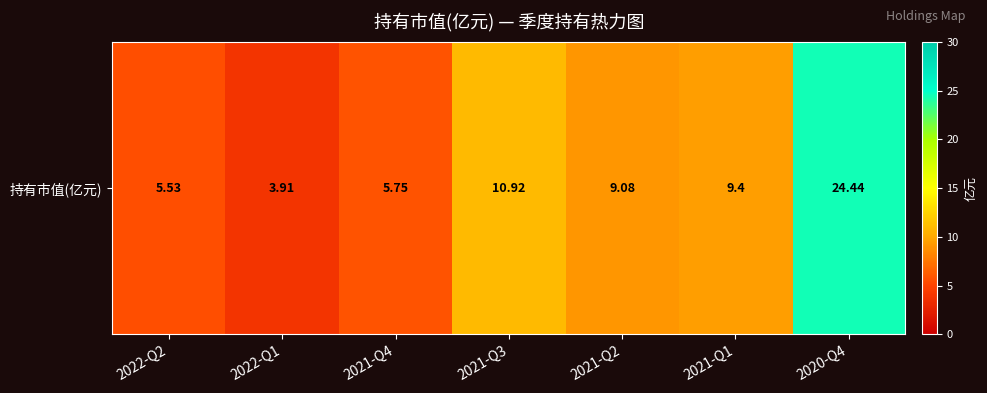

Rank the categories by value from lowest to highest.

2022-Q1, 2022-Q2, 2021-Q4, 2021-Q2, 2021-Q1, 2021-Q3, 2020-Q4